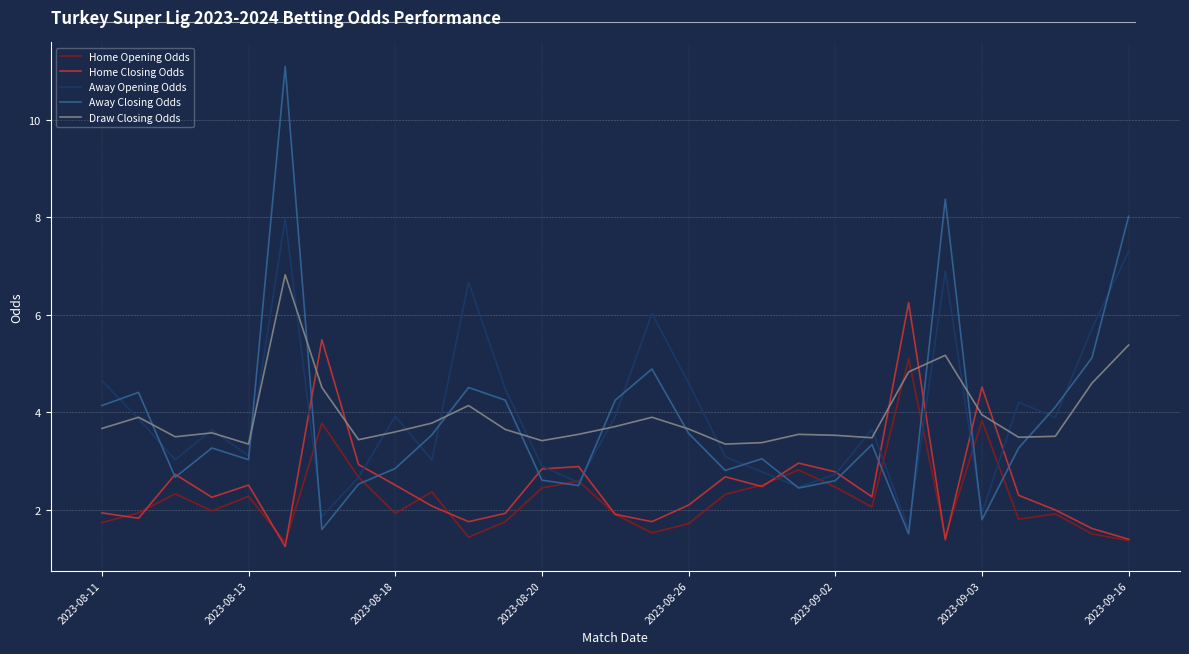

Which series has the largest range (max minus min)?

Away Closing Odds